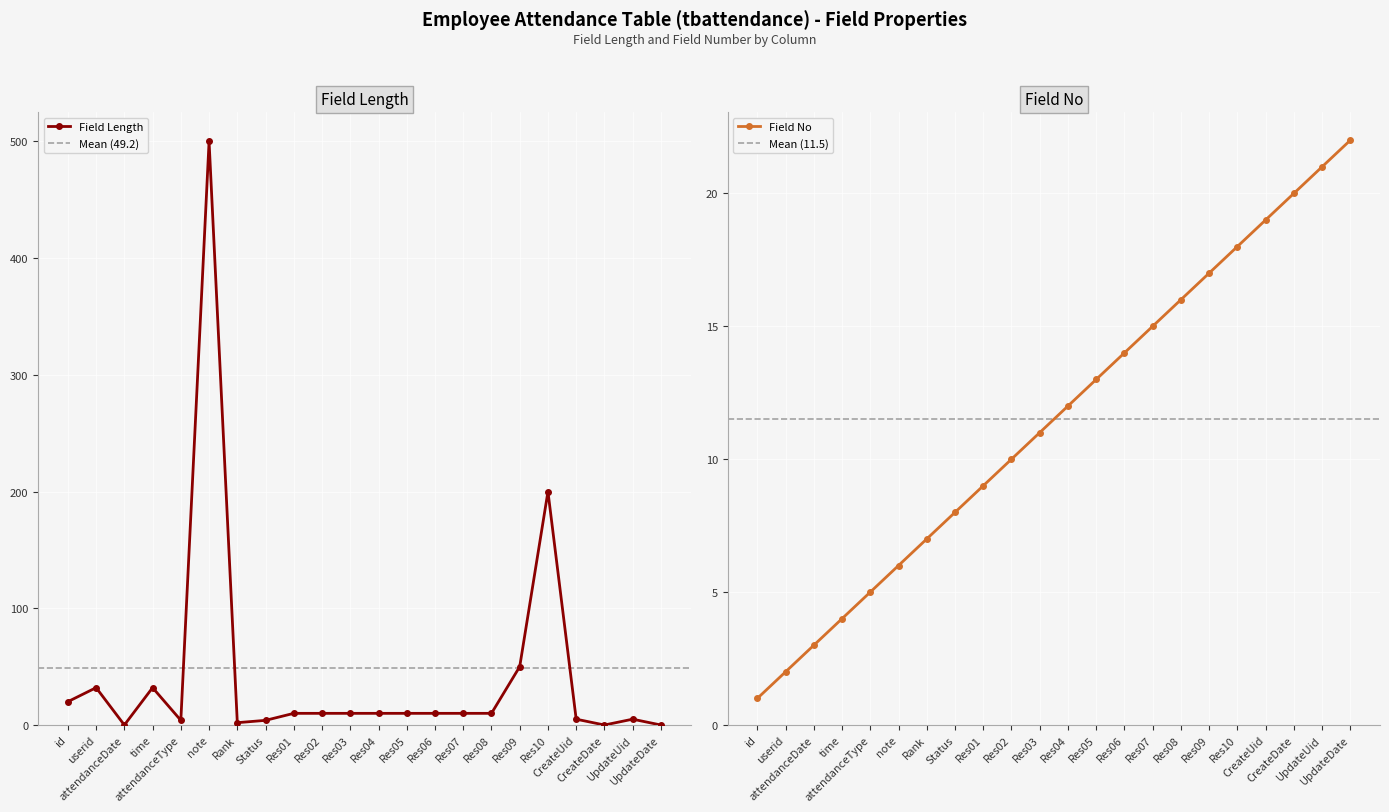

True or false: Field Length and Field No cross at least once.

True